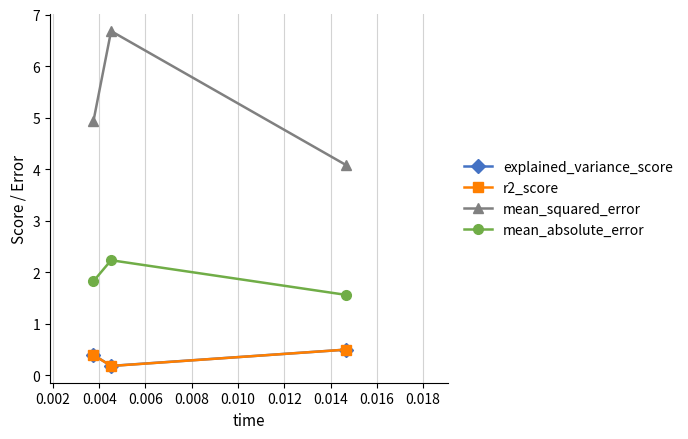

Which series has the largest total across all categories?

mean_squared_error